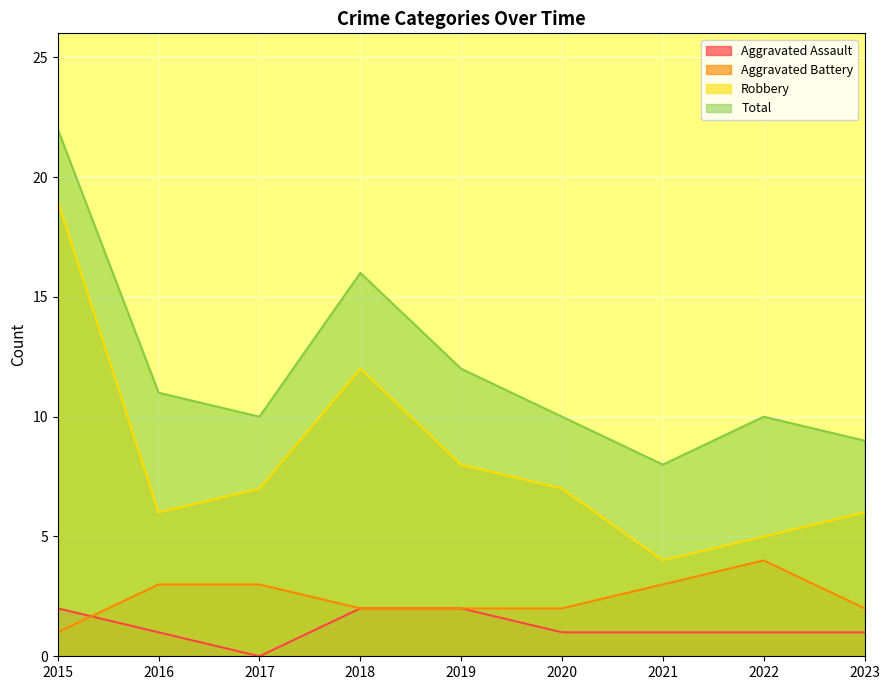

At how many categories does at least one series exceed 17?

1